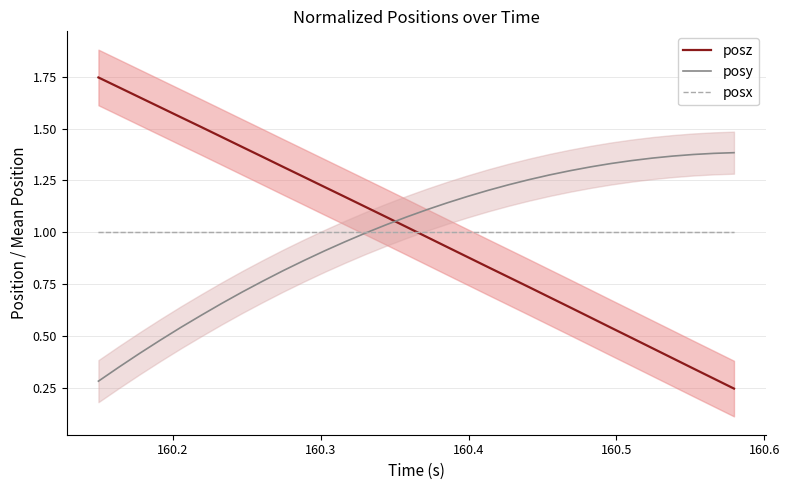

What is the value of the posy point at the 17th from the left?

1.1